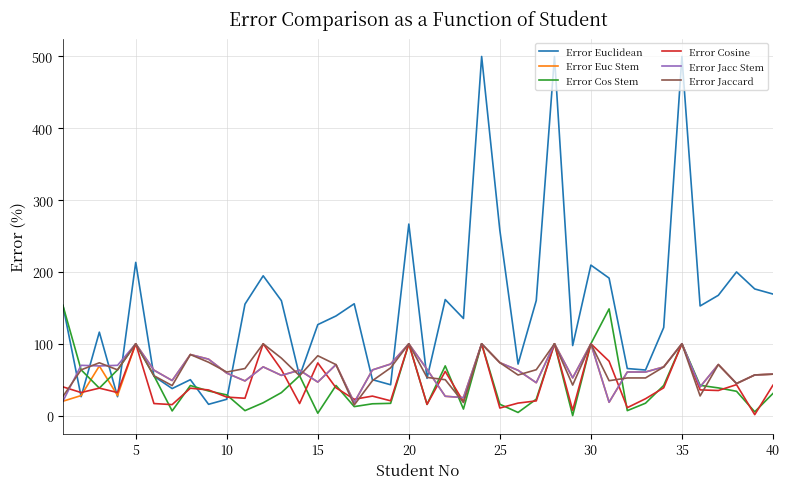

Which series has the widest spread of values?

Error Euclidean